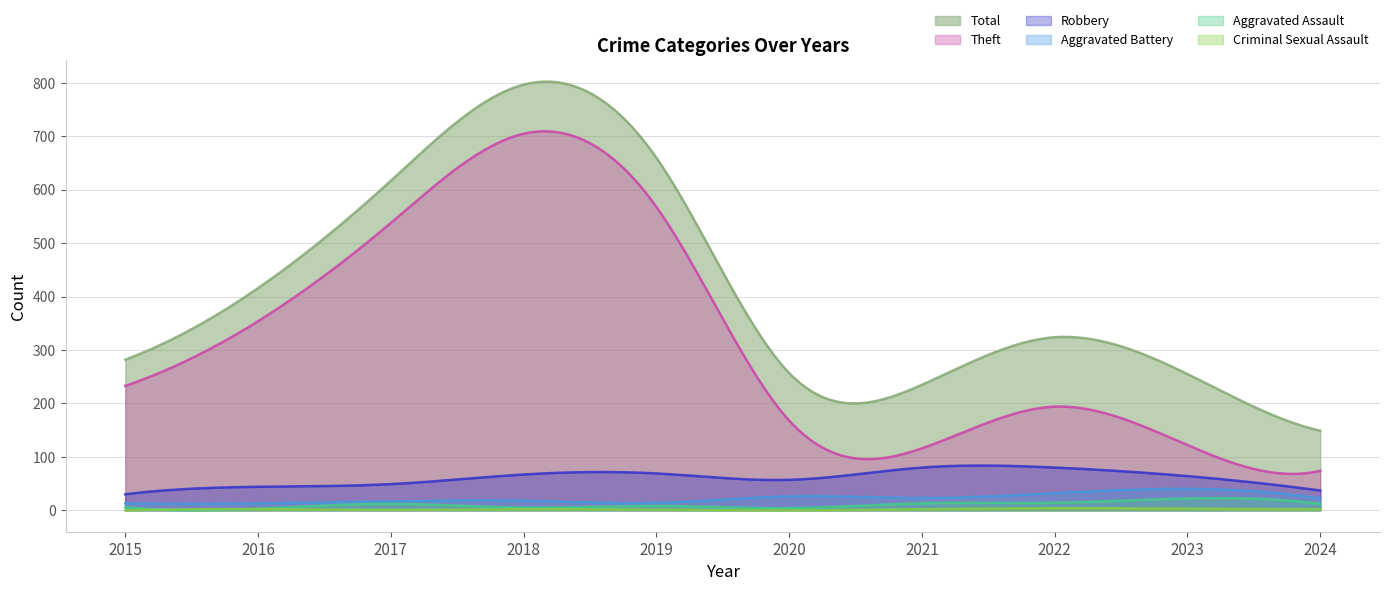

Rank the series by their maximum value, from highest to lowest.

Total, Theft, Robbery, Aggravated Battery, Aggravated Assault, Criminal Sexual Assault